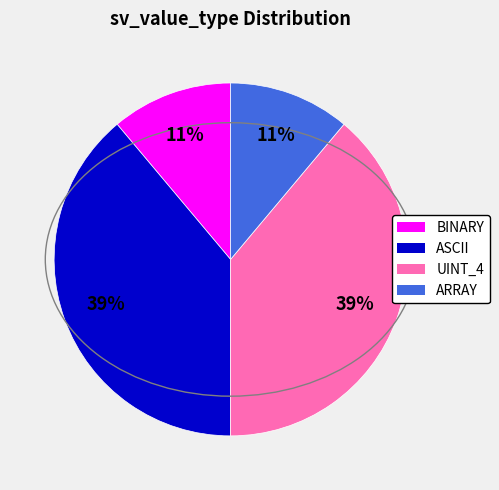

Does any single category account for the majority?

No